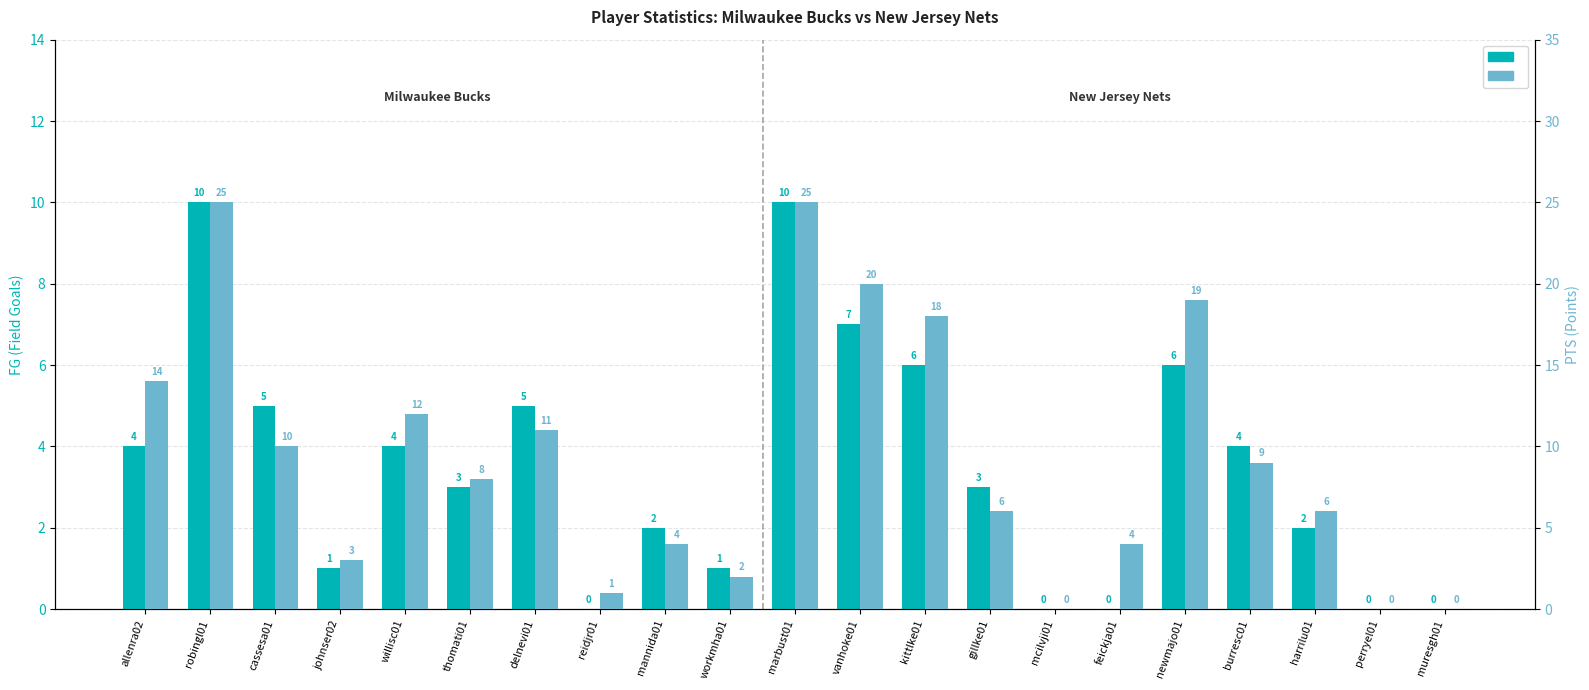

At how many categories does at least one series exceed 9?

9